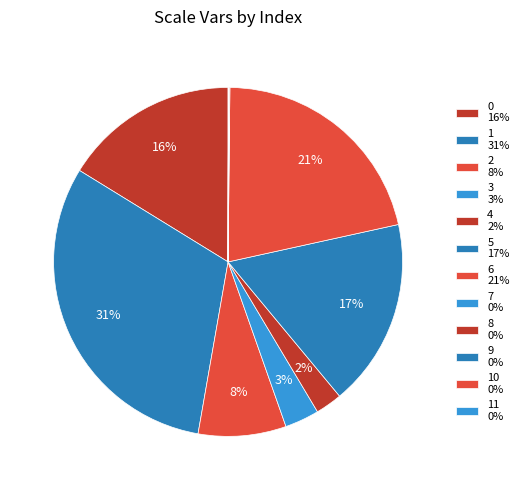

Rank the categories by value from lowest to highest.

10, 9, 11, 7, 8, 4, 3, 2, 0, 5, 6, 1